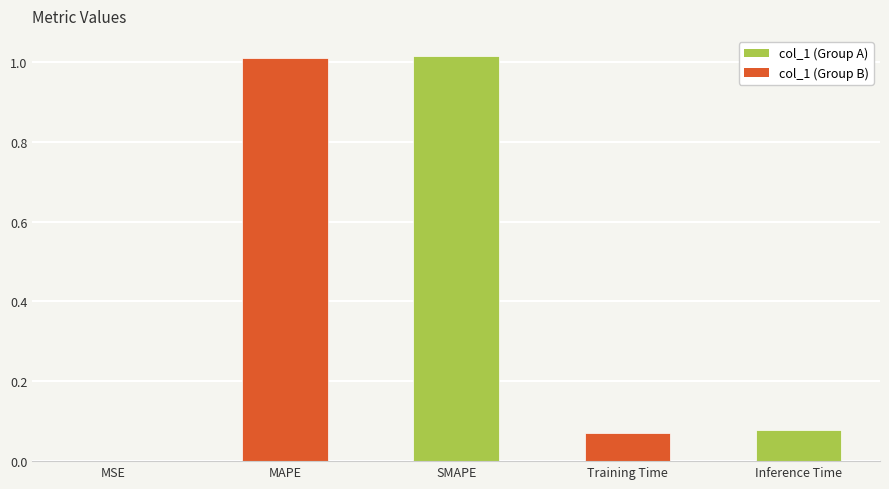

What is the greatest value displayed?

1.0